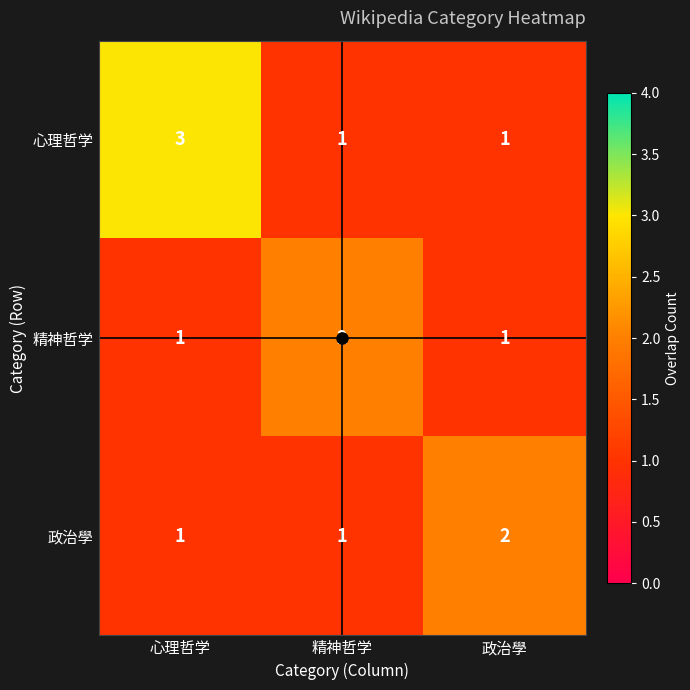

What is the total value across all series at 心理哲学?

5